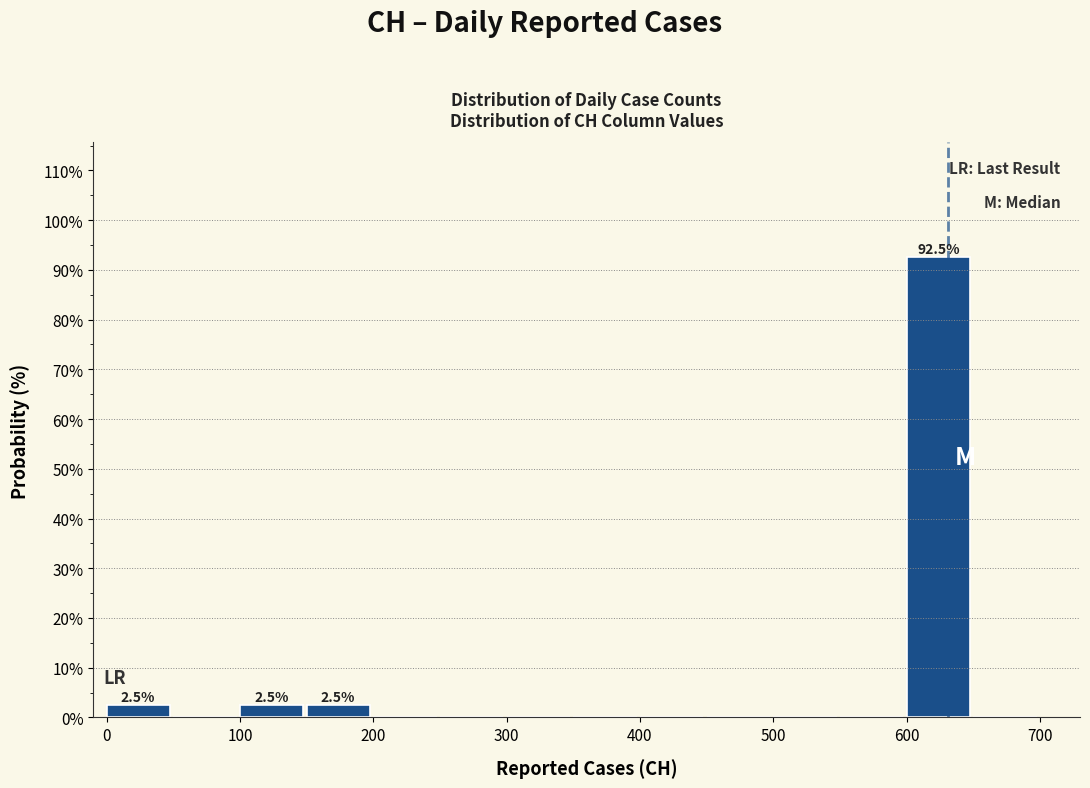

Over which range of the x-axis is the bar tallest?

600 to 650